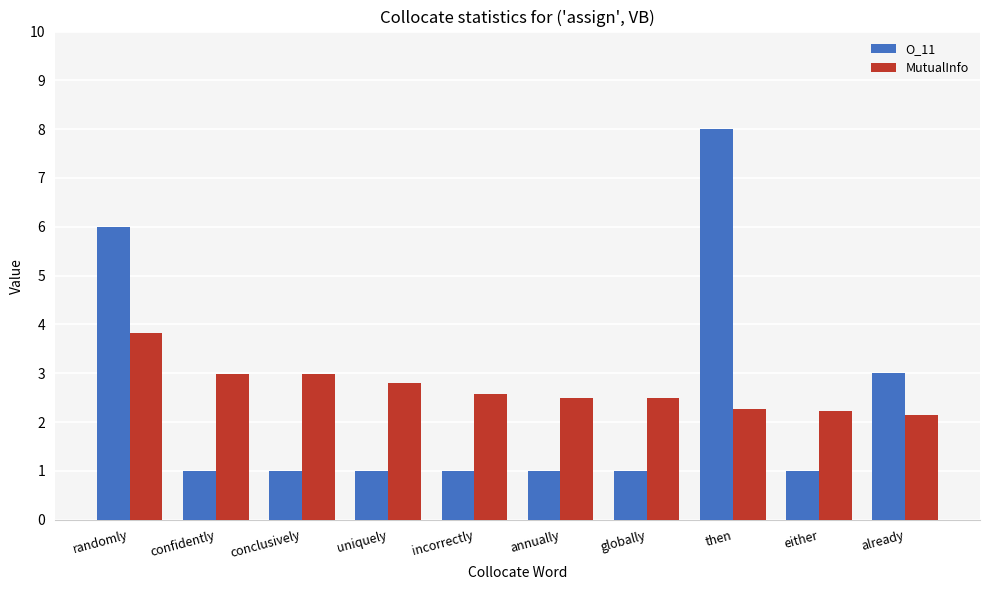

What is the difference between the highest and lowest values at conclusively?

2.0